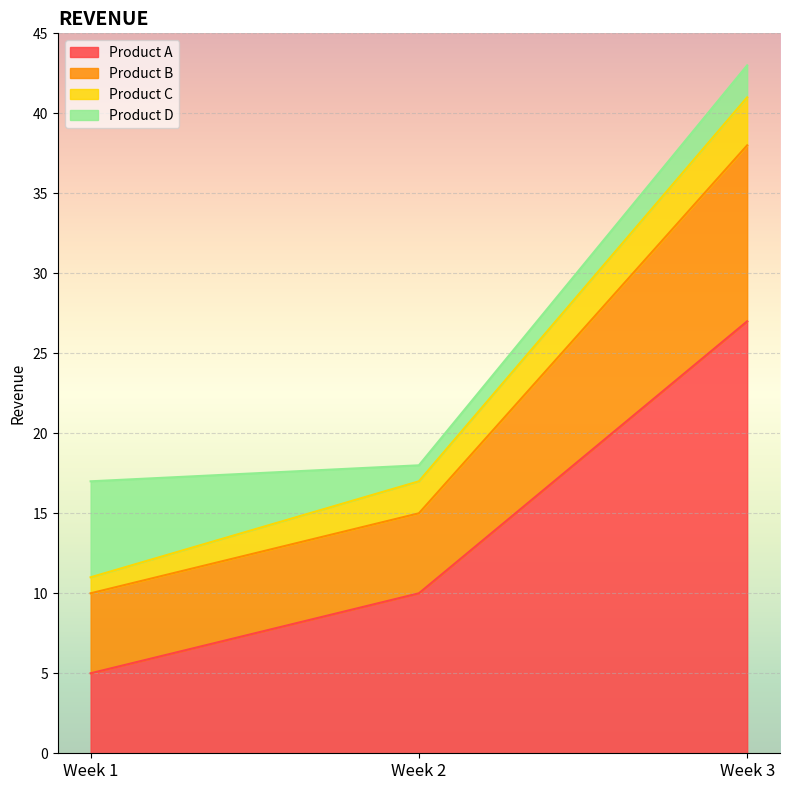

At which category is the sum across all series the highest?

Week 3